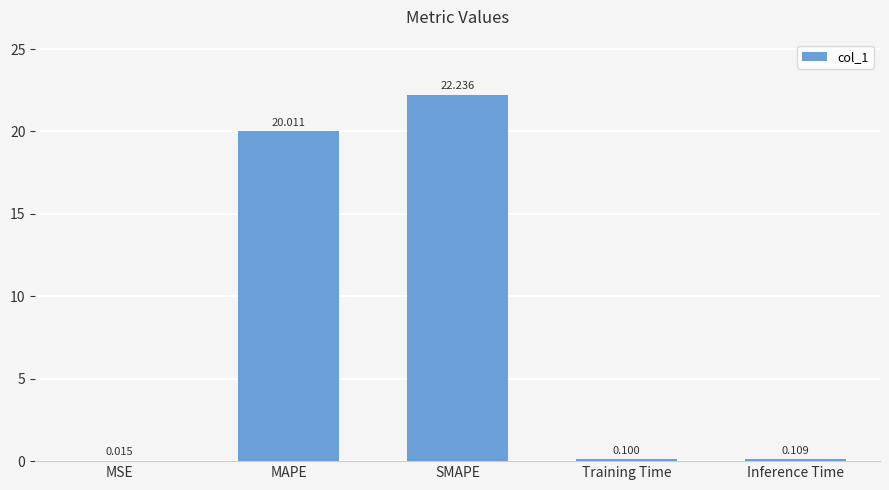

Between MSE and Training Time, which is larger?

Training Time